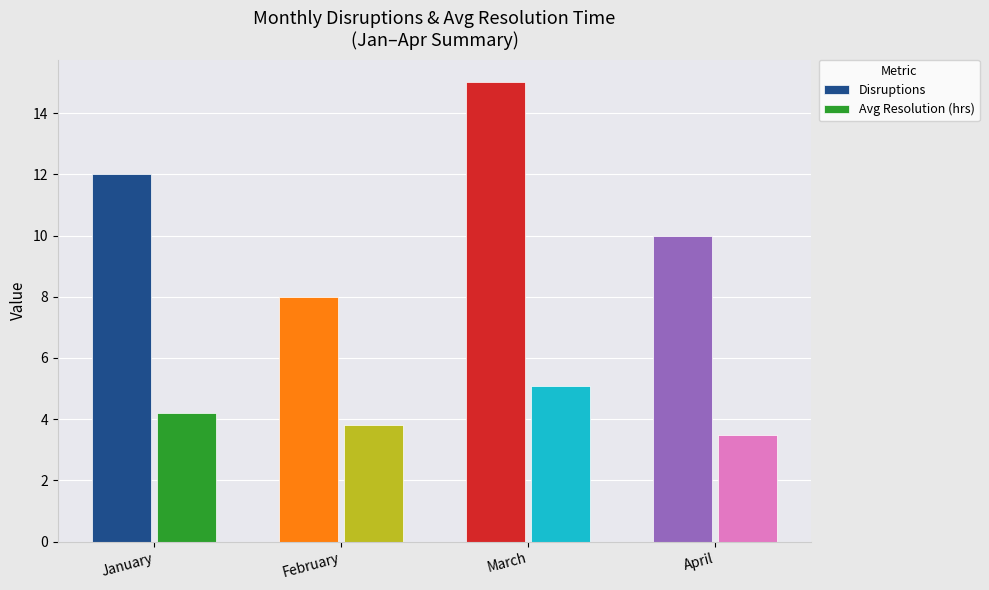

Is the value of Disruptions at April greater than the value of Avg Resolution (hrs) at April?

Yes